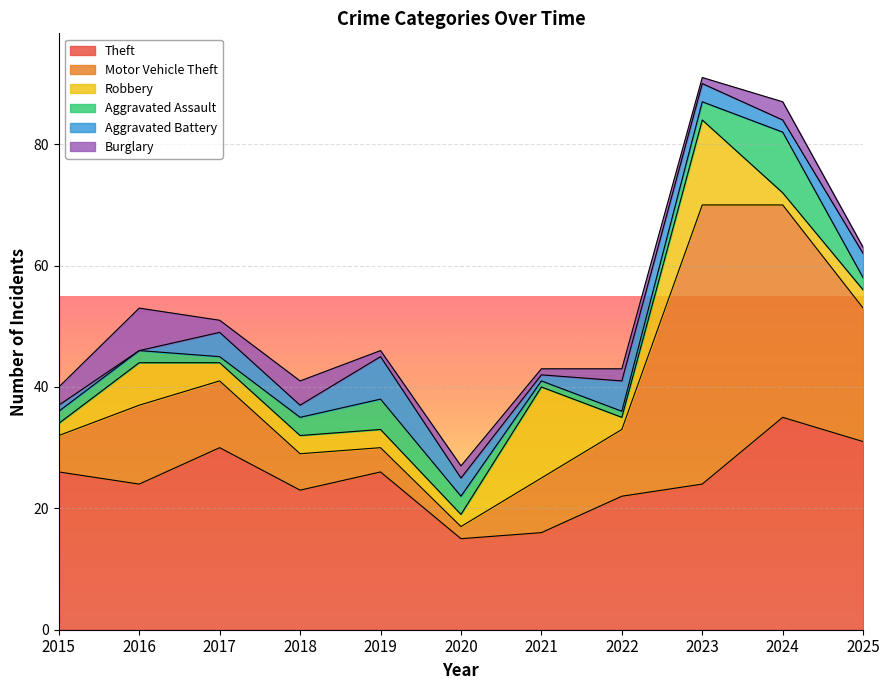

What is the value of the Motor Vehicle Theft point at the 1st from the left?

6